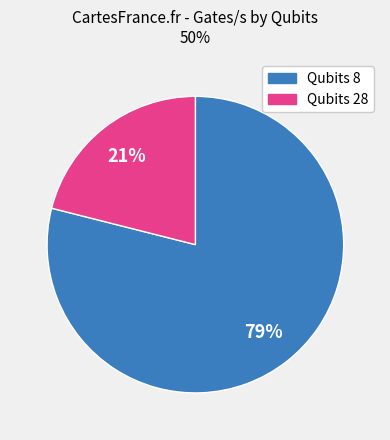

To the nearest percent, what is the average slice percentage?

50%